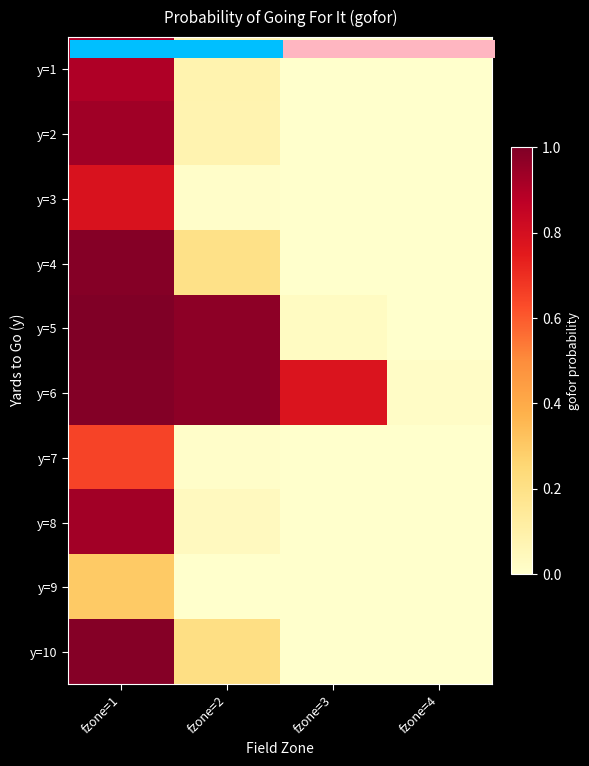

What is the sum of the y=1 values at fzone=3 and fzone=1?

0.9